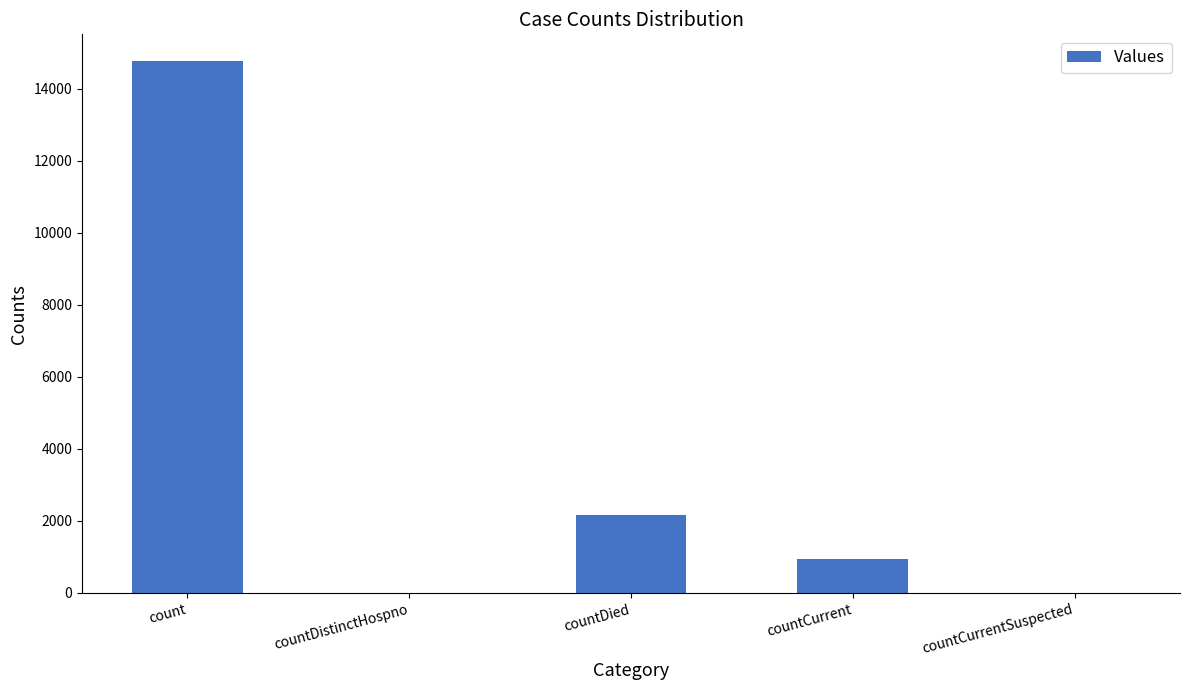

What is the sum of all values?

17881